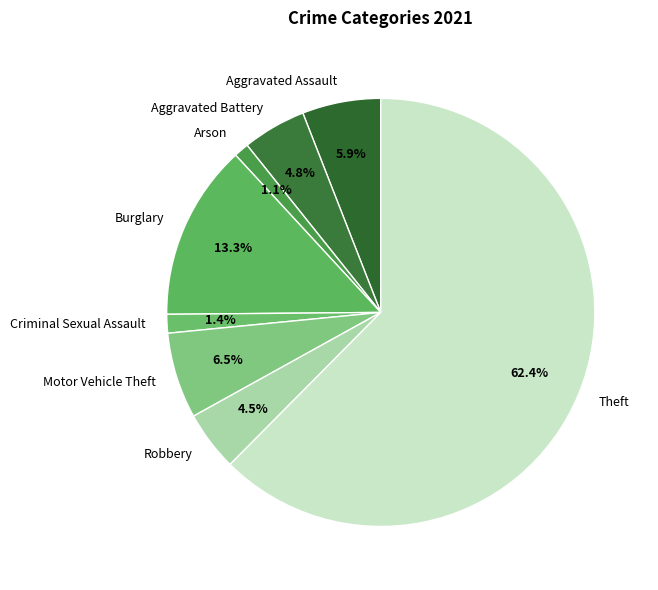

Count the number of slices in the pie.

8